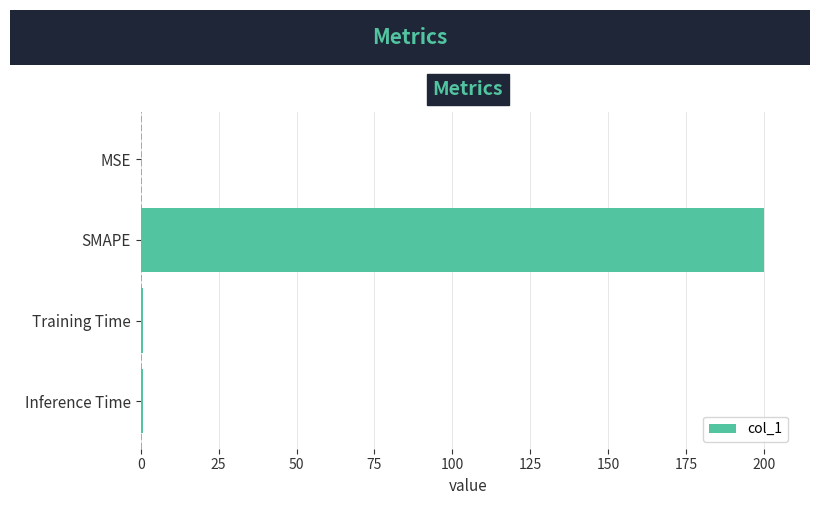

What is the greatest value displayed?

200.0